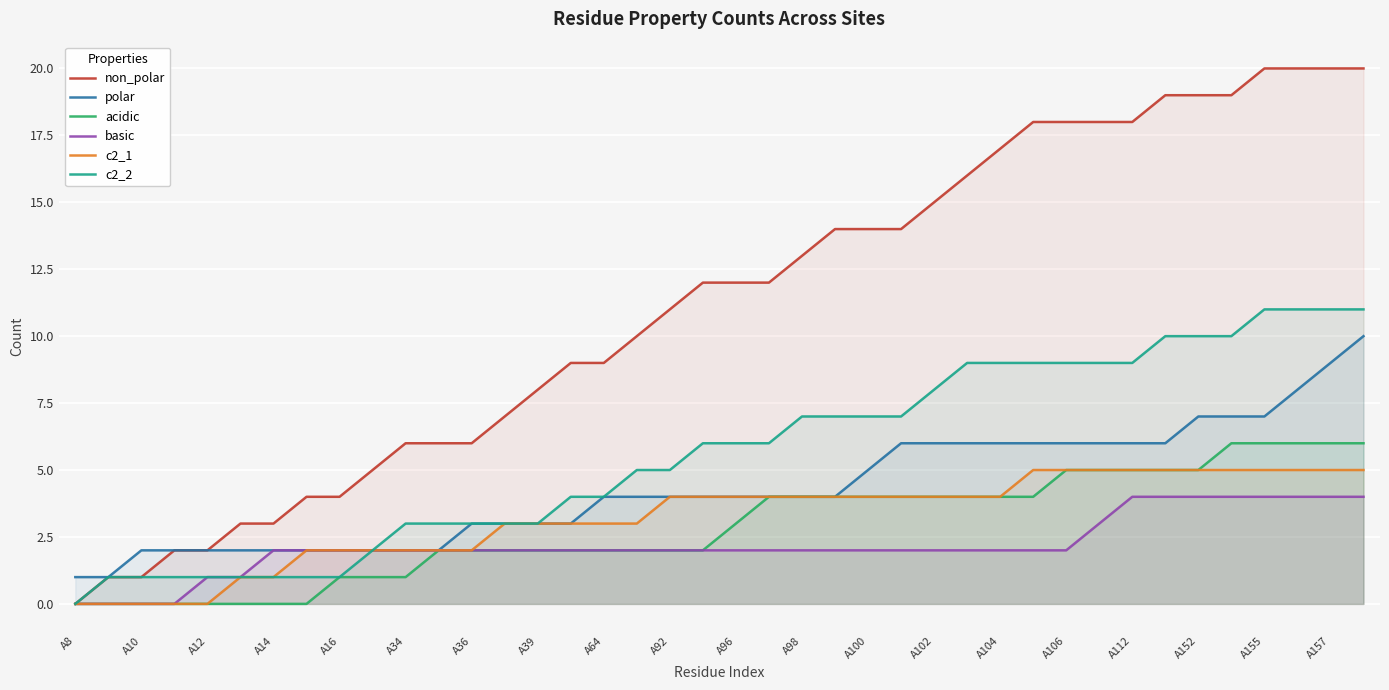

What is the highest value of the acidic series?

6